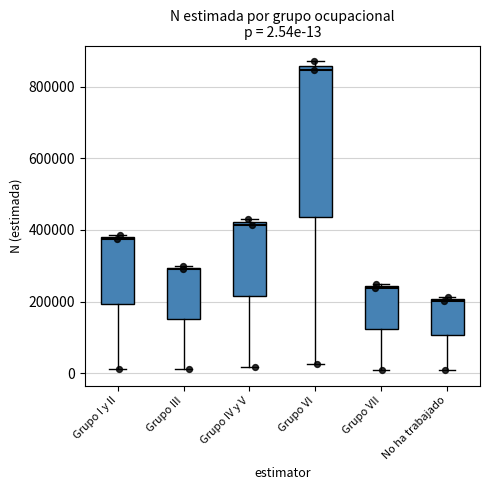

Which box is the tallest, from its lower edge to its upper edge?

Grupo VI